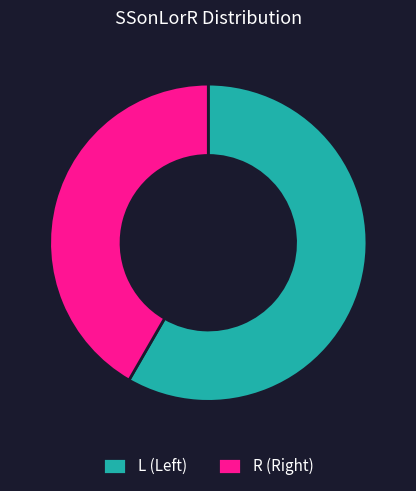

Which slice is the smallest?

R